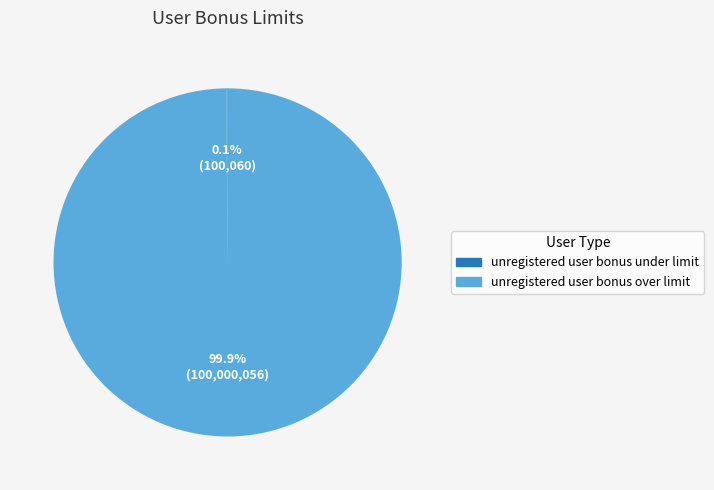

What portion of the pie excludes unregistered user bonus over limit?

0.1%